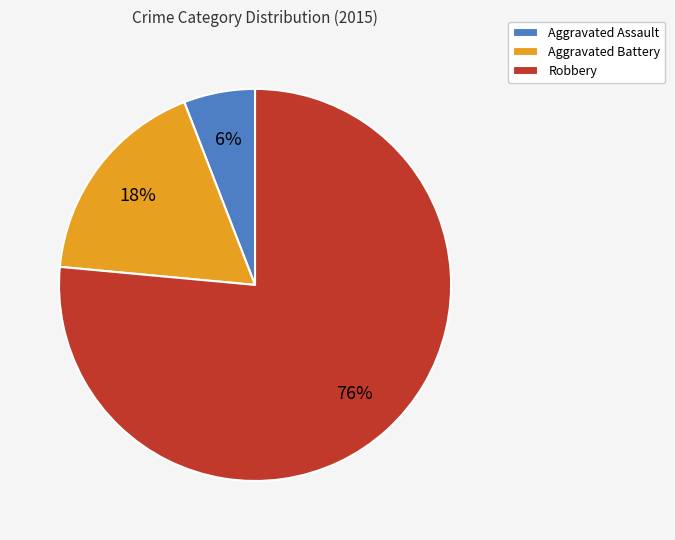

To the nearest percent, what is the combined percentage of Robbery and Aggravated Assault?

82%